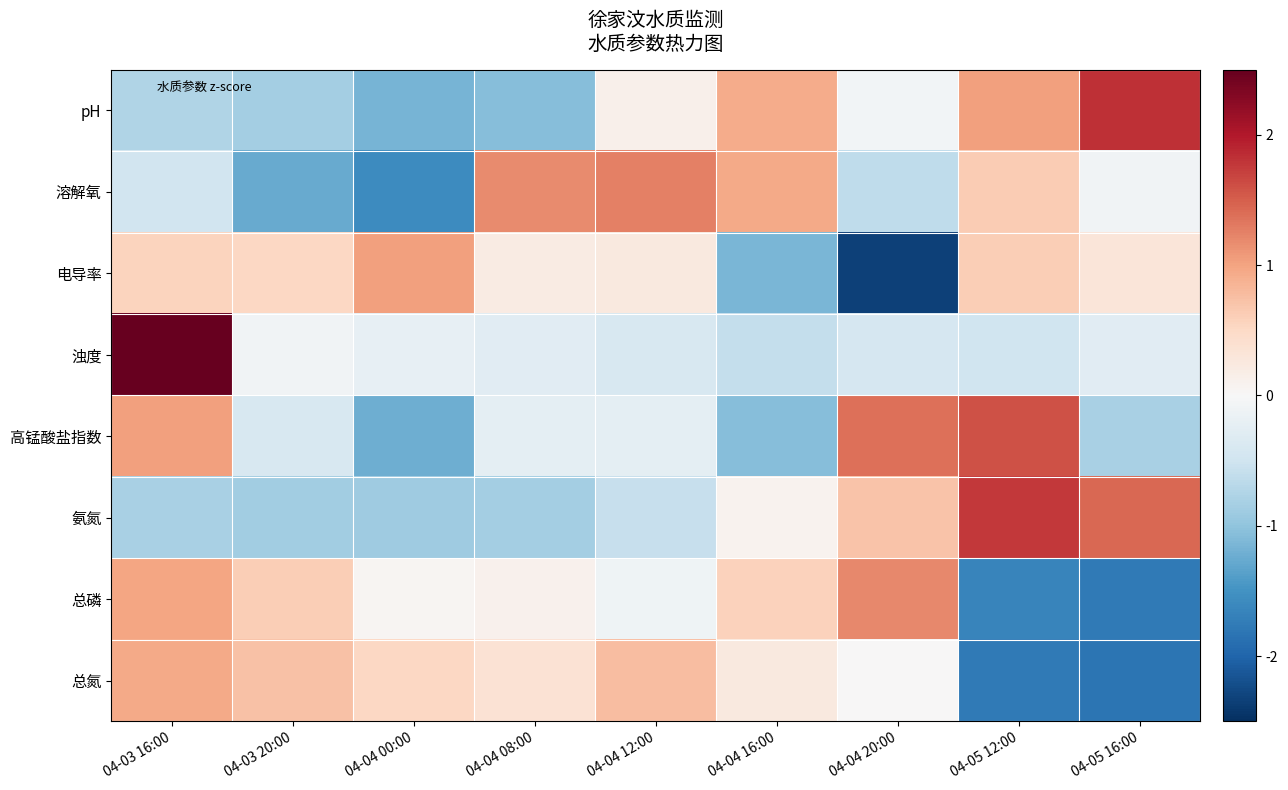

Count the number of data series in this chart.

8